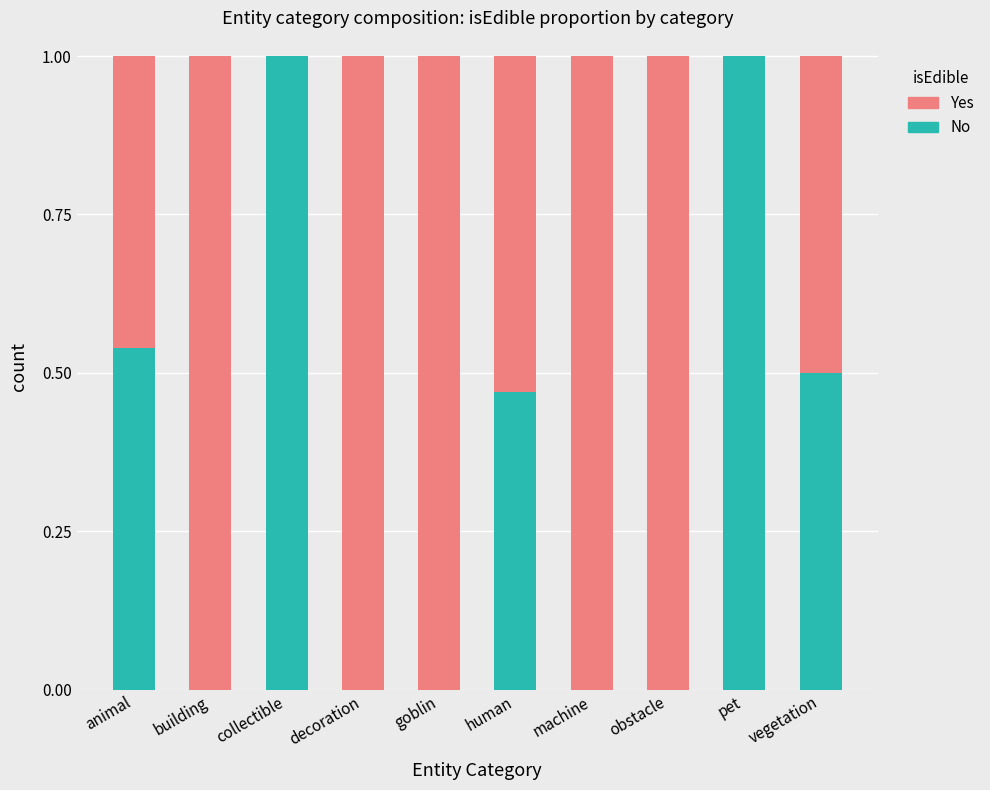

How many data points does each series have?

10